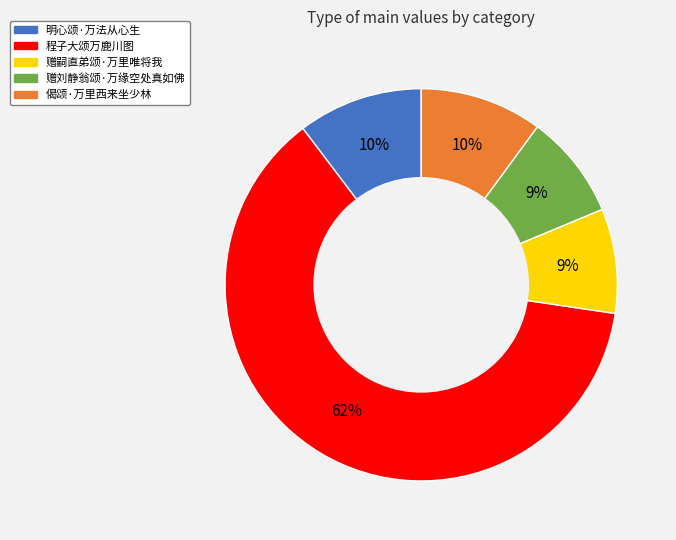

To the nearest percent, what is the combined percentage of 赠刘静翁颂·万缘空处真如佛 and 偈颂·万里西来坐少林?

19%